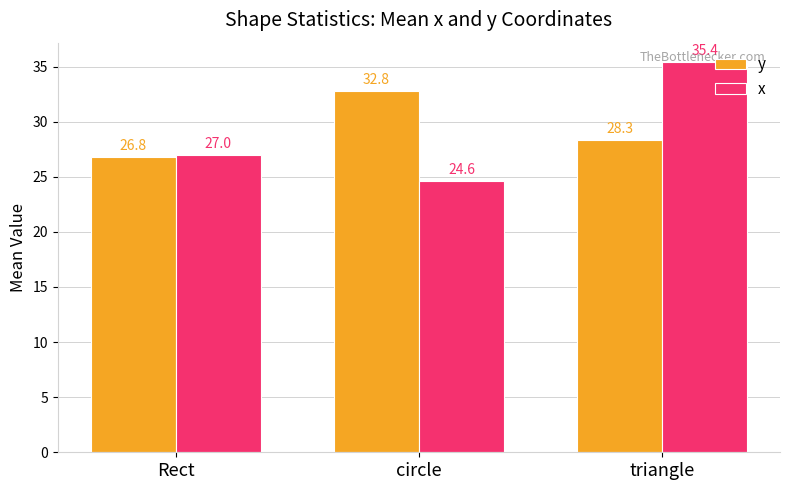

Is it true that x equals 35.4 at triangle?

True